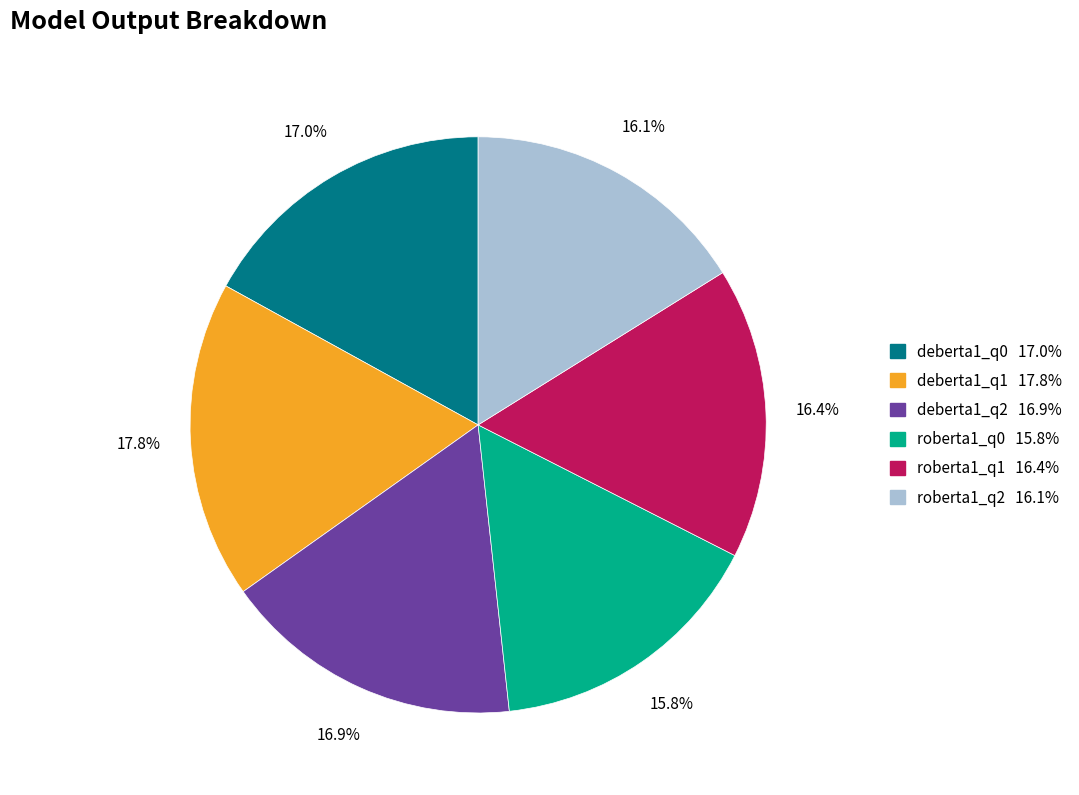

Does any single category account for the majority?

No